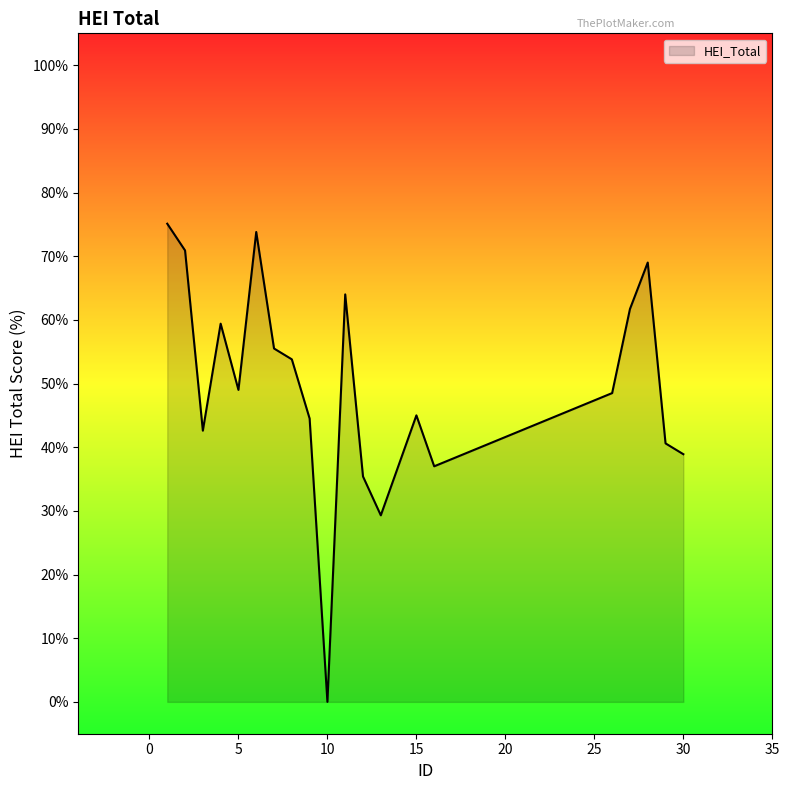

What is the maximum value shown in the chart?

75.1